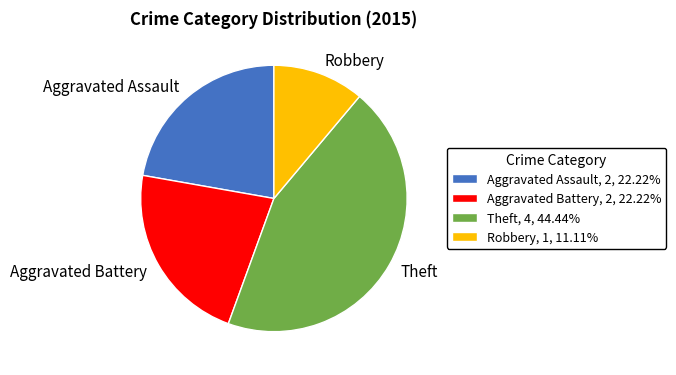

Does Aggravated Assault represent more than half of the total?

No